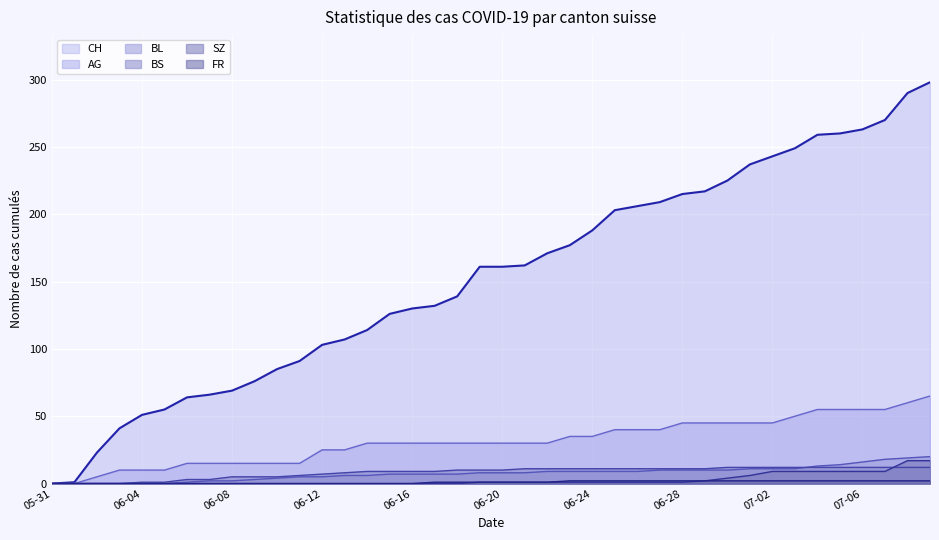

What are all the series names shown in the legend?

CH, AG, BL, BS, SZ, FR